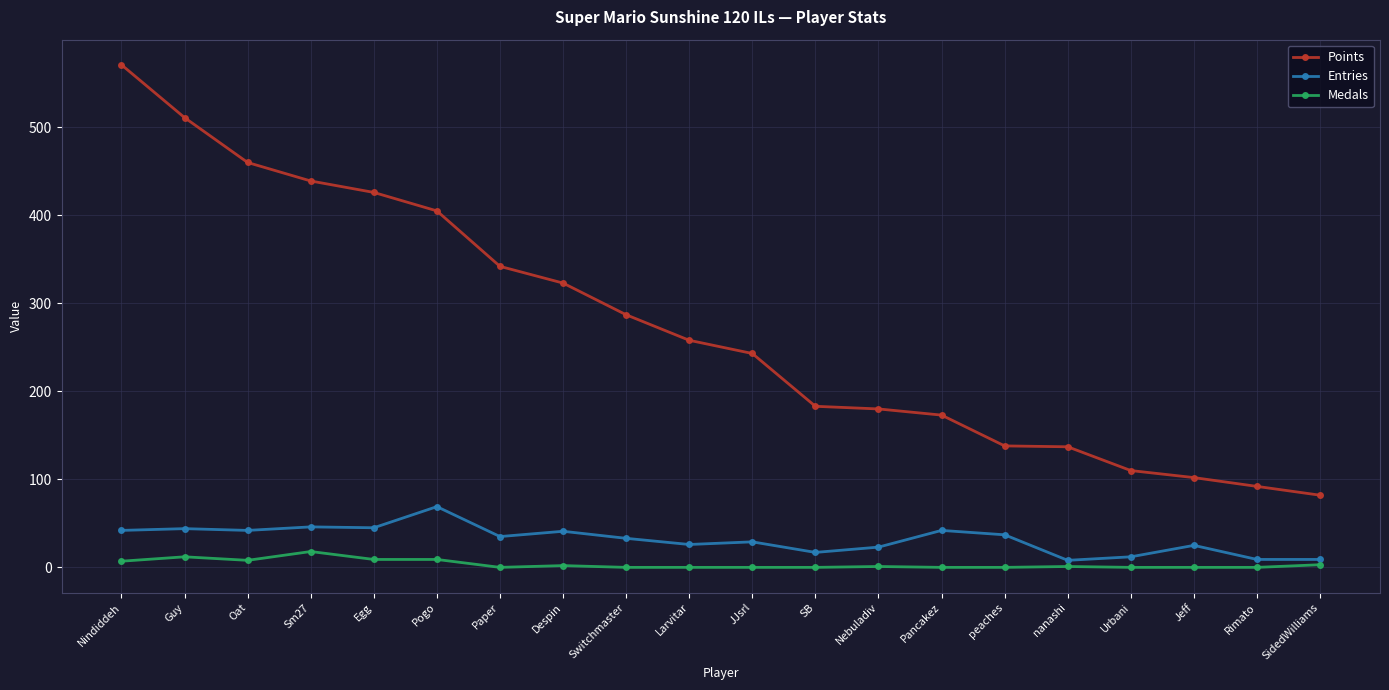

True or false: Entries has a value of 11 at Nindiddeh.

False